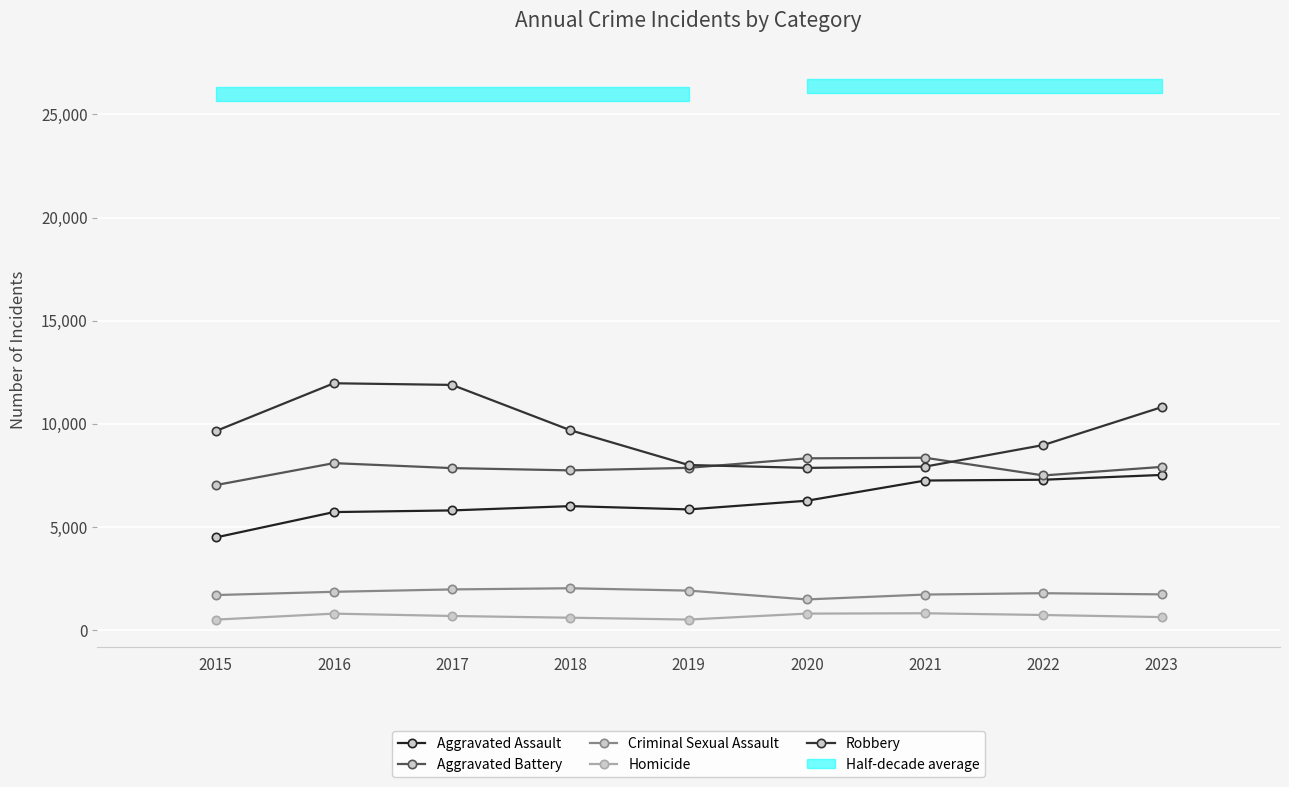

Which series ends up on top after the final intersection of Robbery and Aggravated Battery?

Robbery